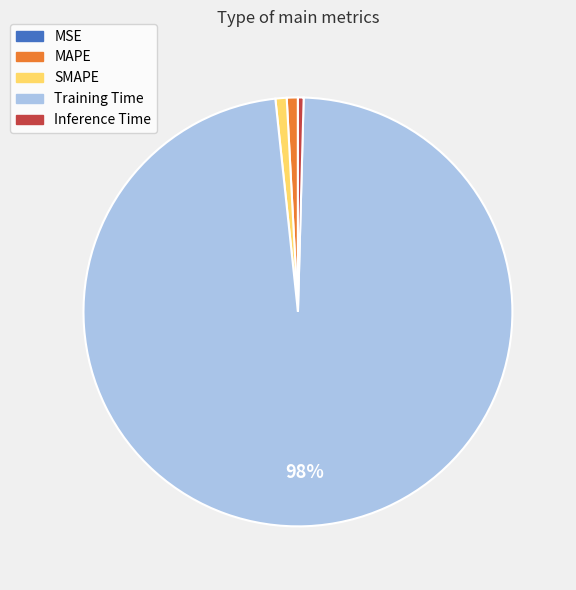

The SMAPE slice represents 1% of the pie. True or false?

True